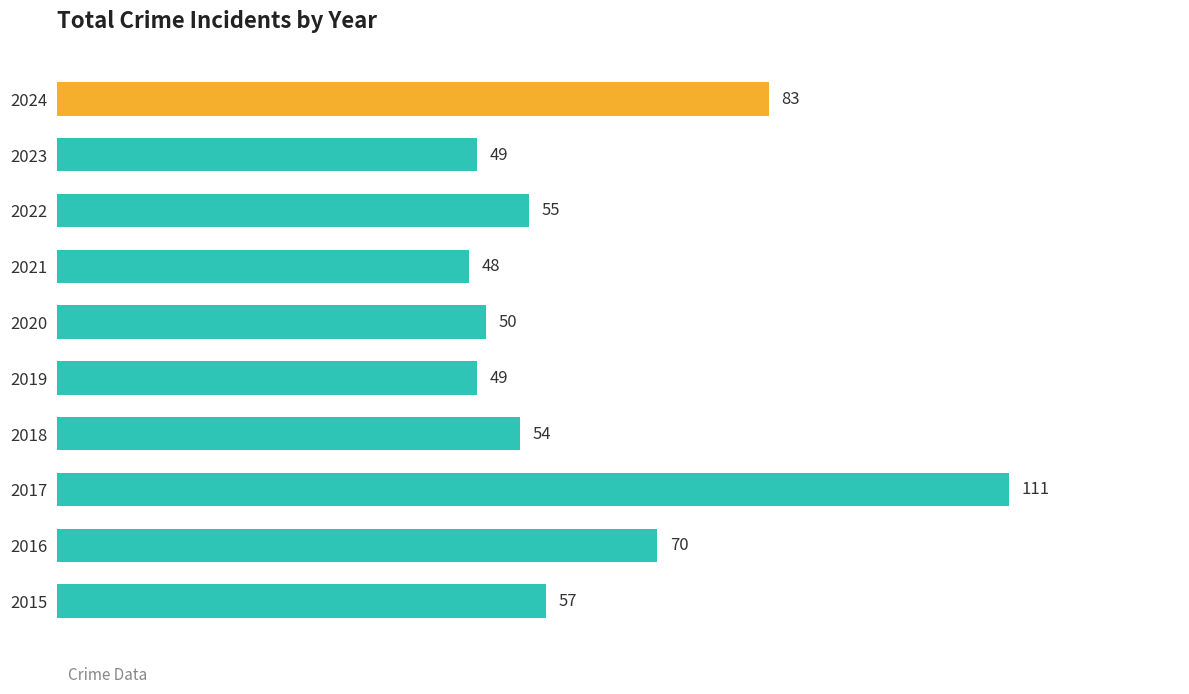

Where is the data nearest to the value 79?

2024